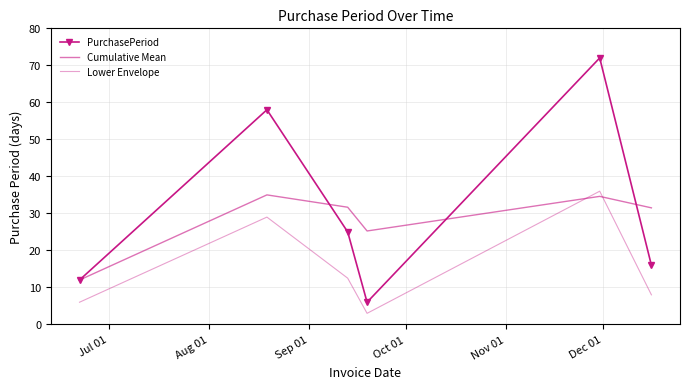

At how many categories does at least one series exceed 7?

6